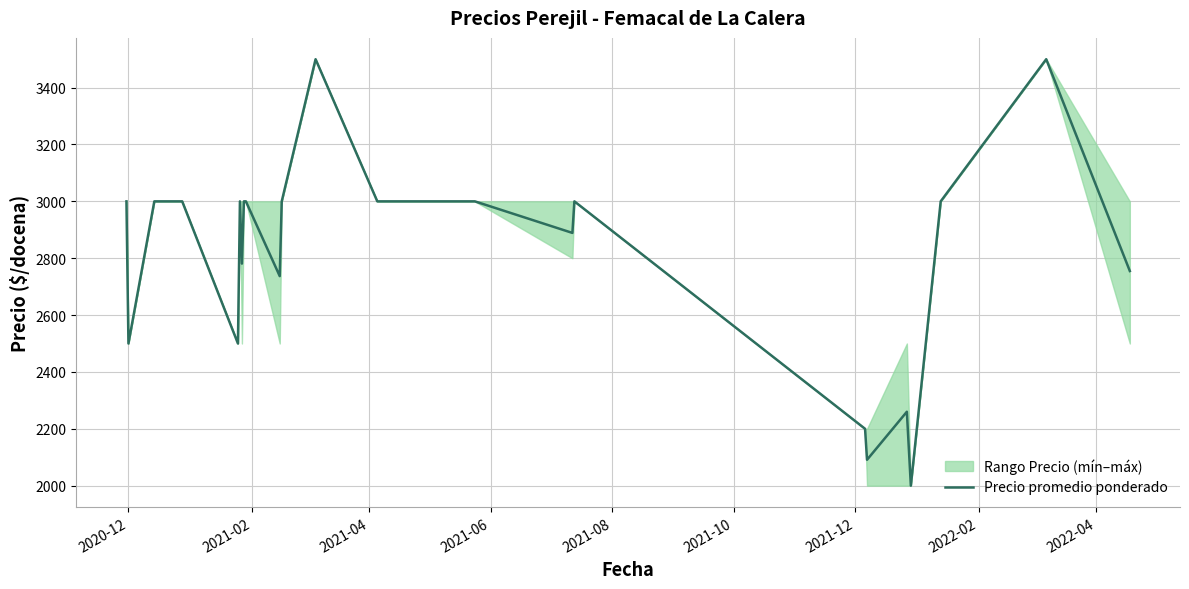

True or false: there are more than 2 points higher than both neighbors.

True